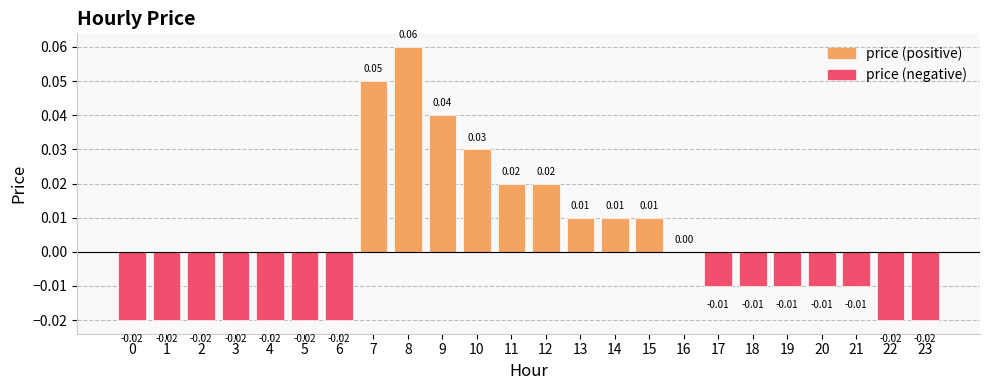

Are the bars horizontal?

No